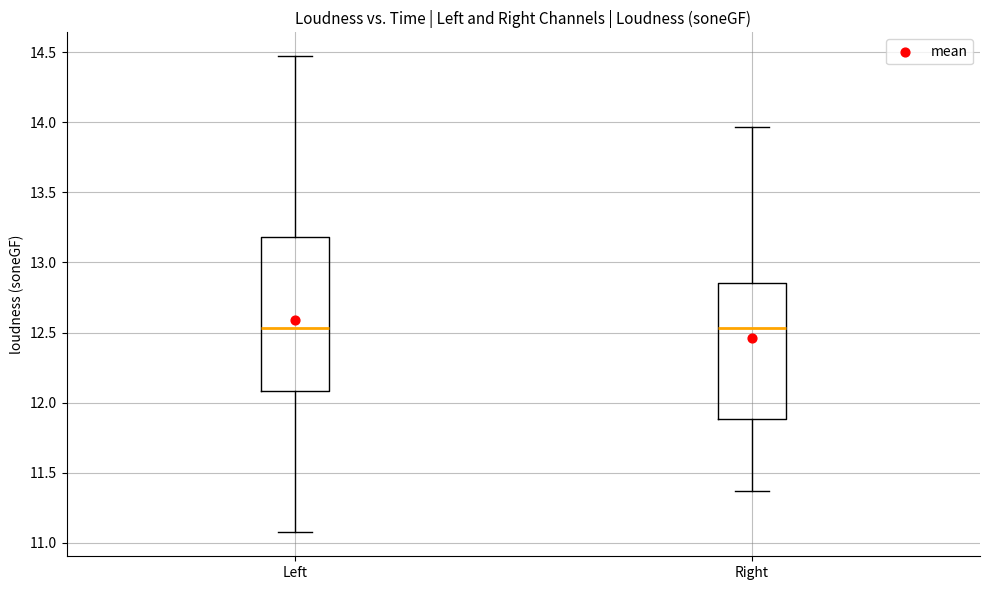

Which box is the tallest, from its lower edge to its upper edge?

Left